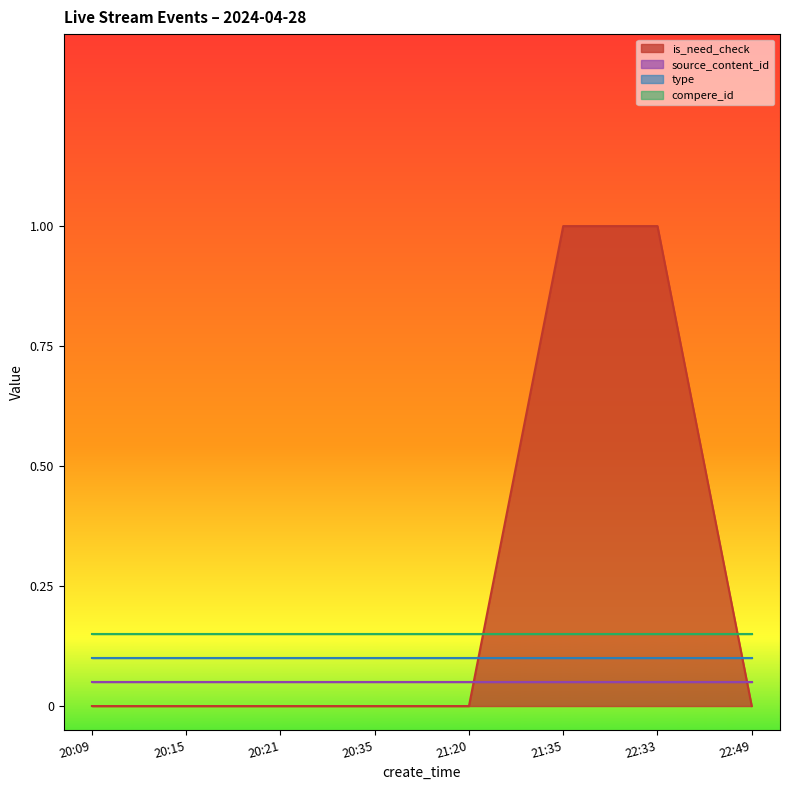

At which label does type reach its minimum?

20:09